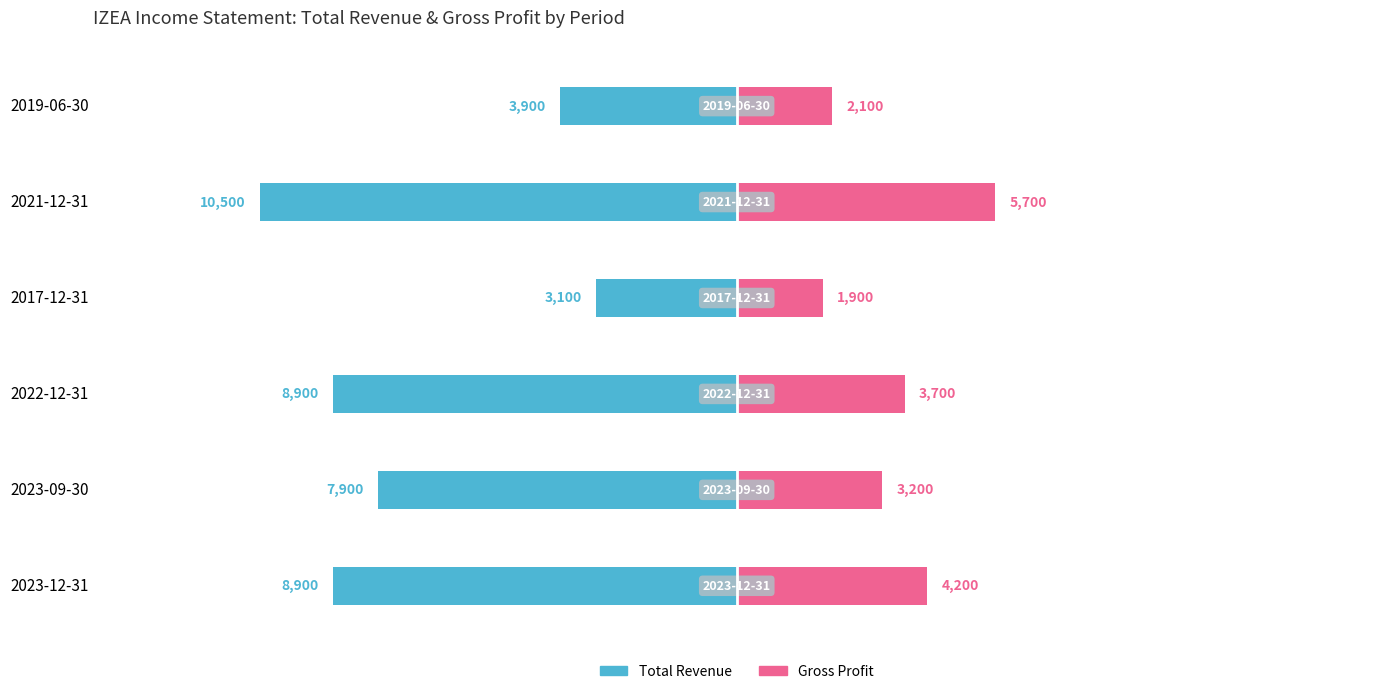

What is the average value of the Gross Profit series?

3467